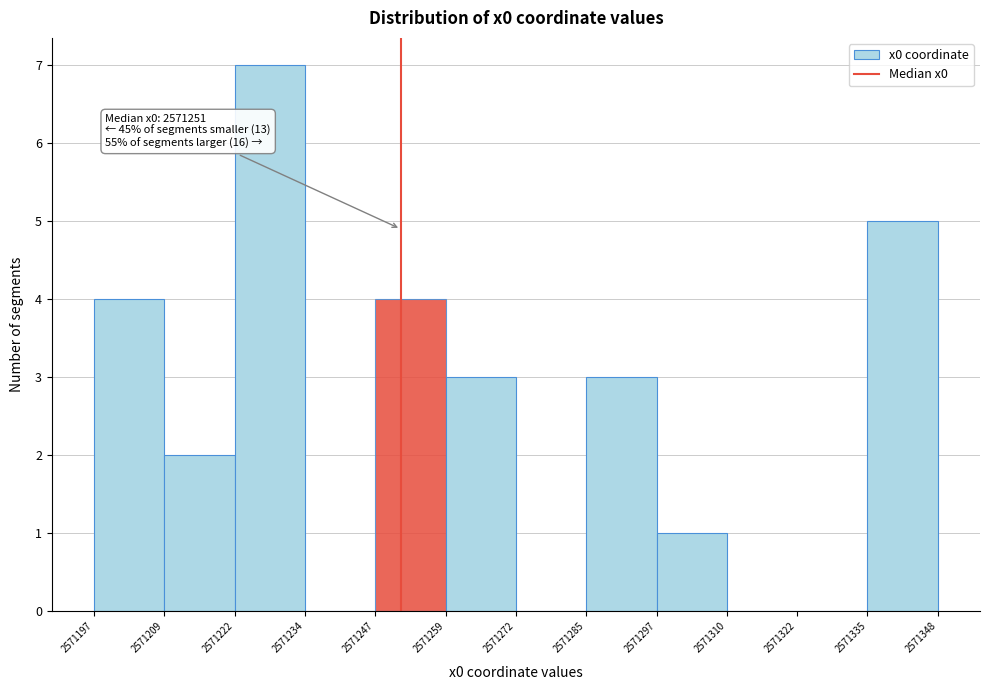

Over which range of the x-axis is the bar tallest?

2571222 to 2571234